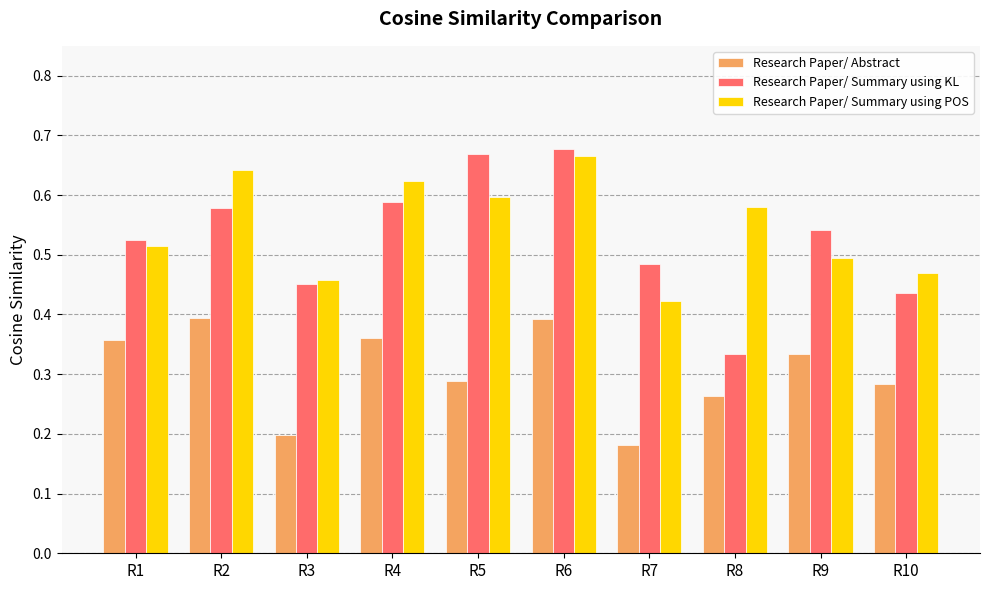

At which label does Research Paper/ Summary using POS reach its peak?

R6